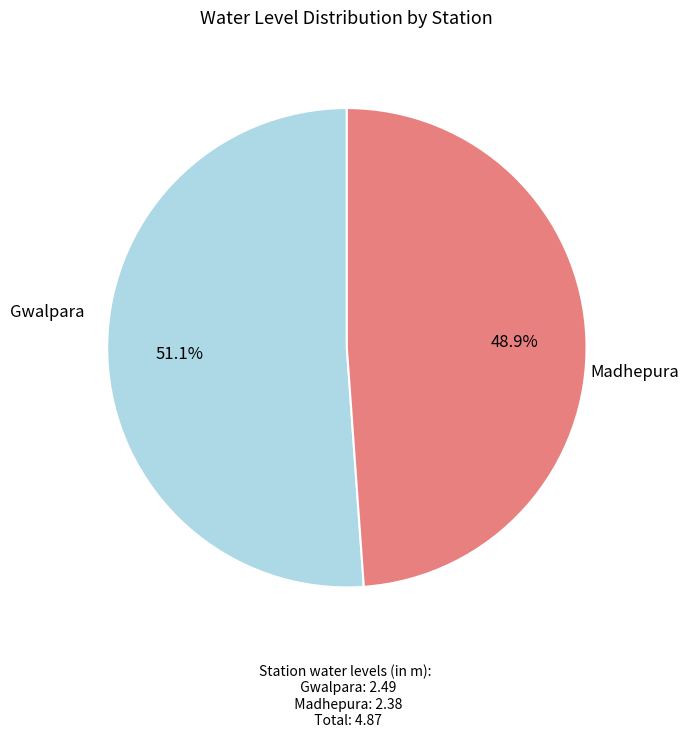

What portion of the pie excludes Gwalpara?

48.9%